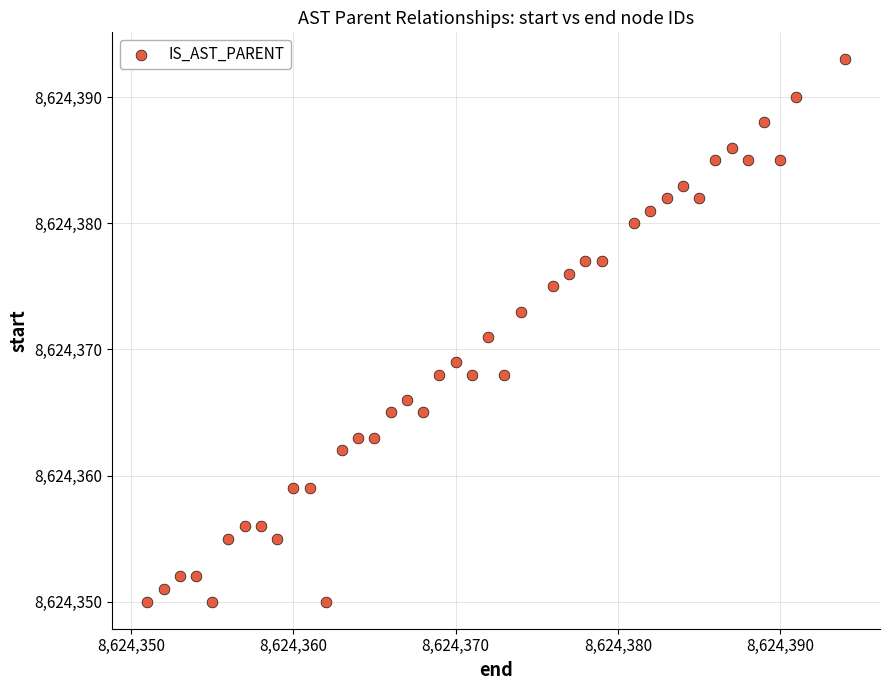

What is the range of Y values (max minus min)?

43